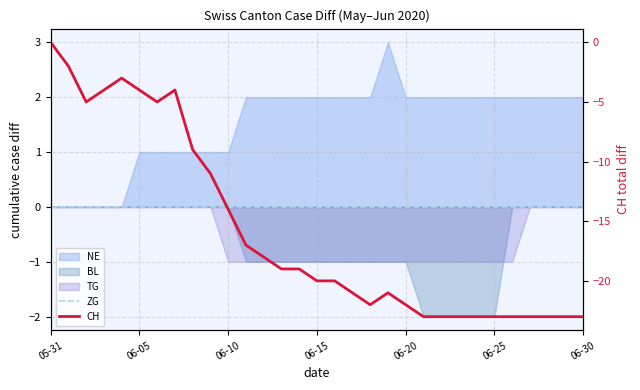

What is the label of the 24th point from the left?

23